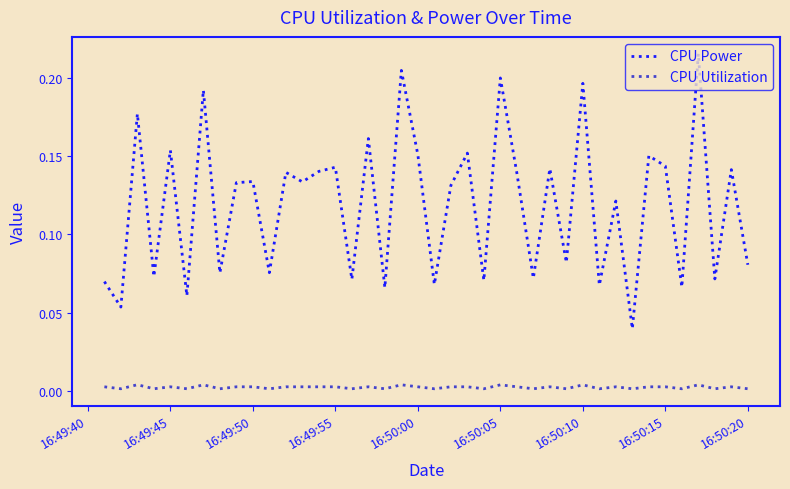

Which series has the largest range (max minus min)?

CPU Power